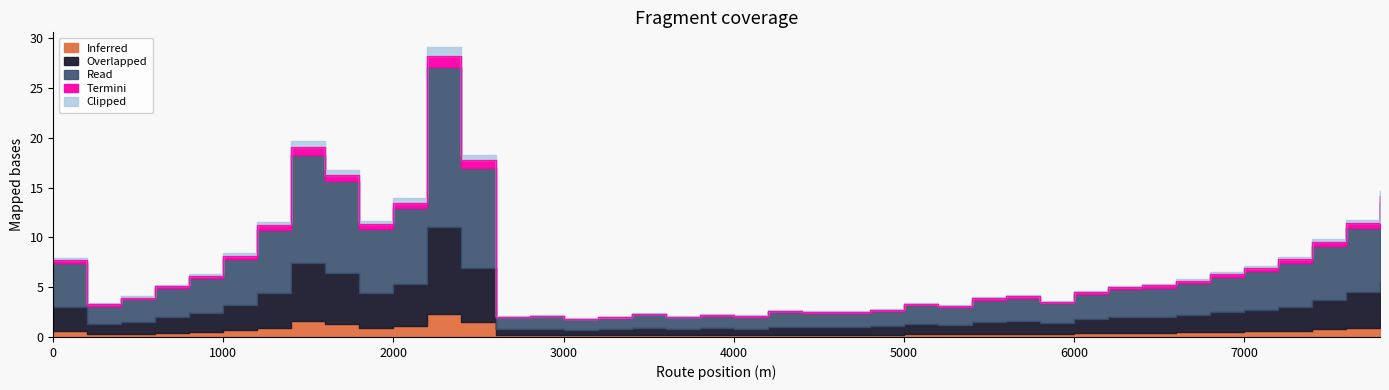

The value at 3600 is 1.4. True or false?

False